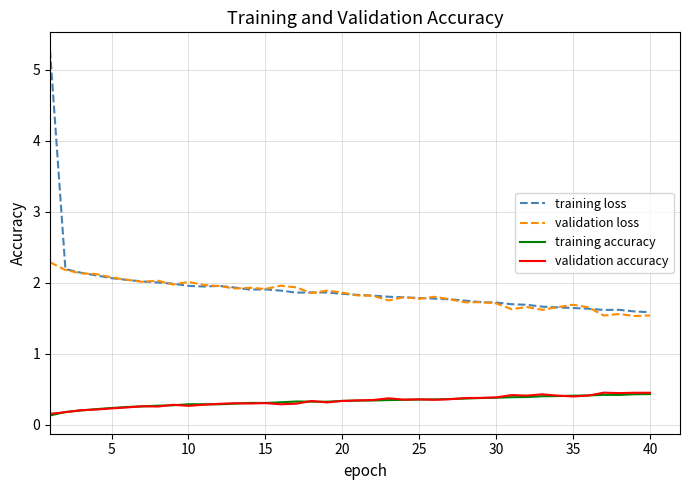

Is this an area chart (filled region under the line)?

No